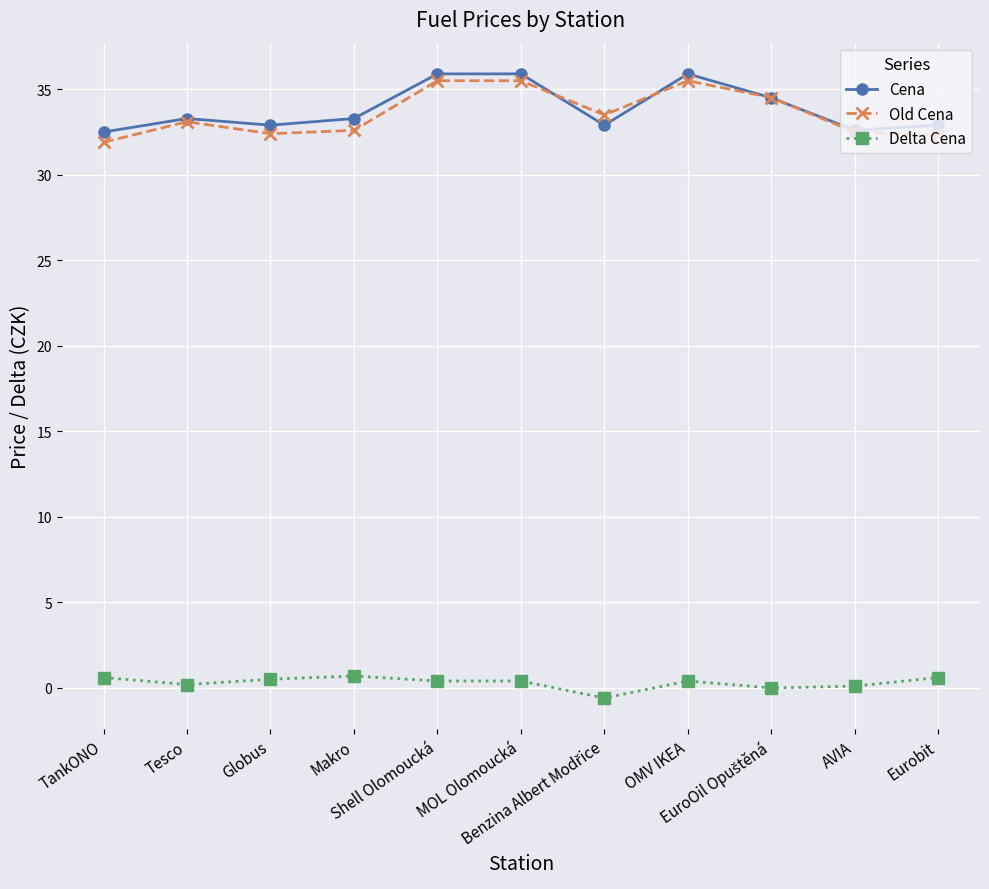

How many Cena values are between 32 and 35?

8